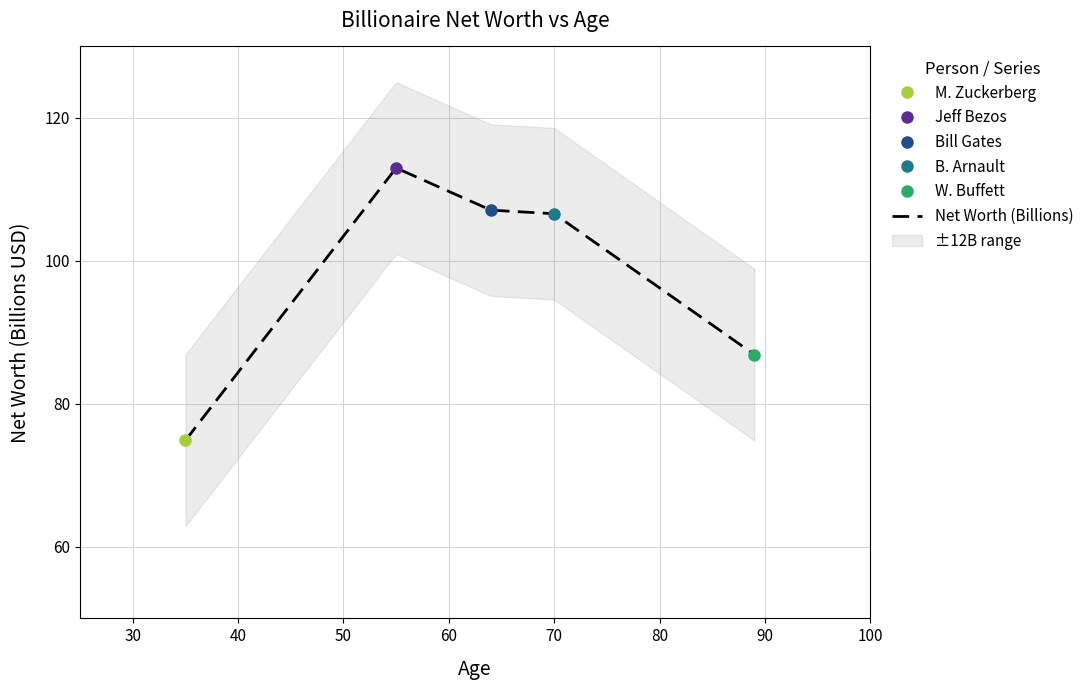

How many data points are above 106?

3